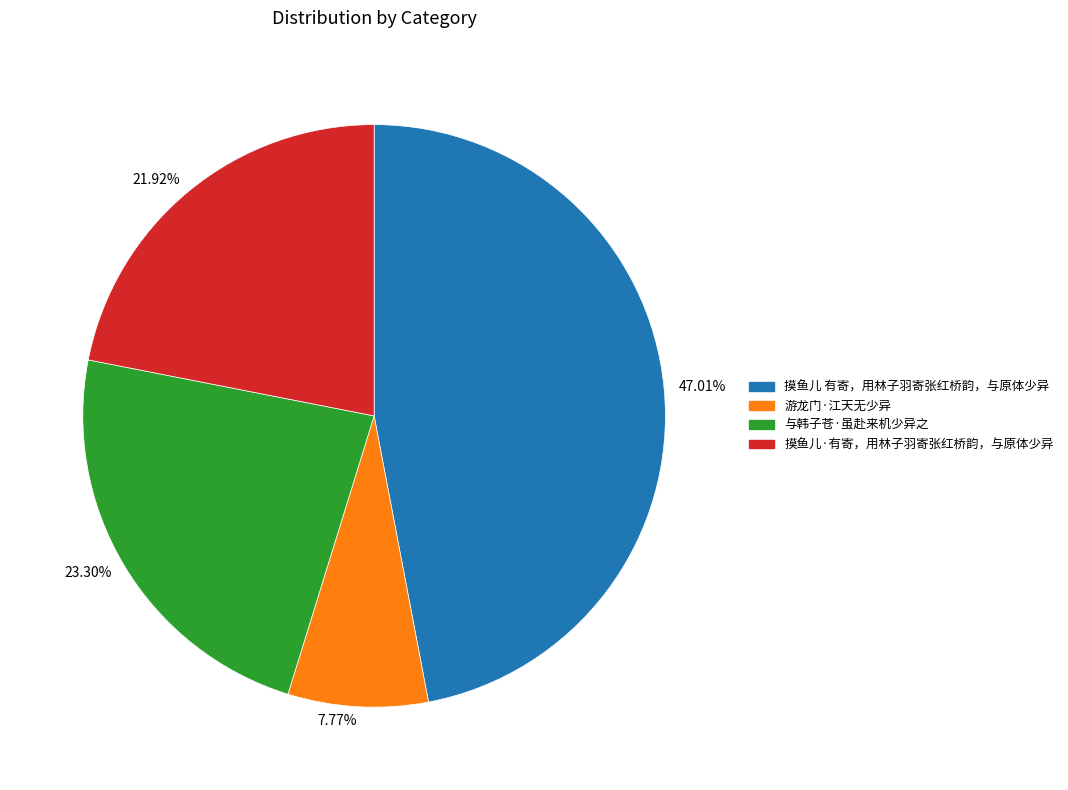

Rank the categories by value from lowest to highest.

7.77%, 21.92%, 23.30%, 47.01%